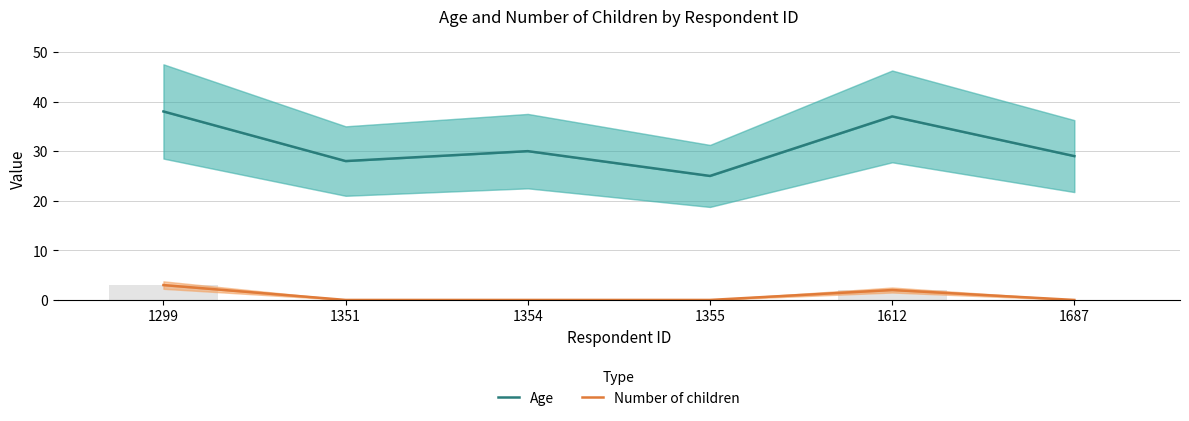

Which series has the widest spread of values?

Age